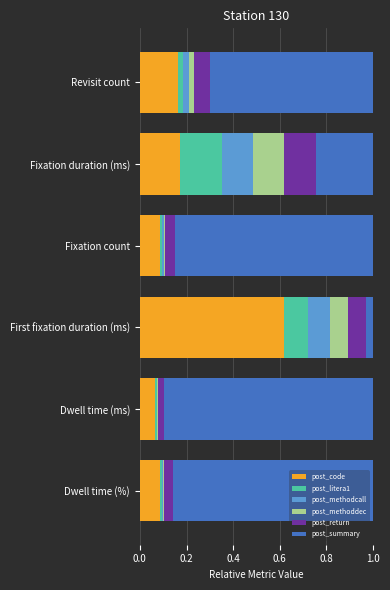

Which category has the highest value in the post_code series?

First fixation duration (ms)